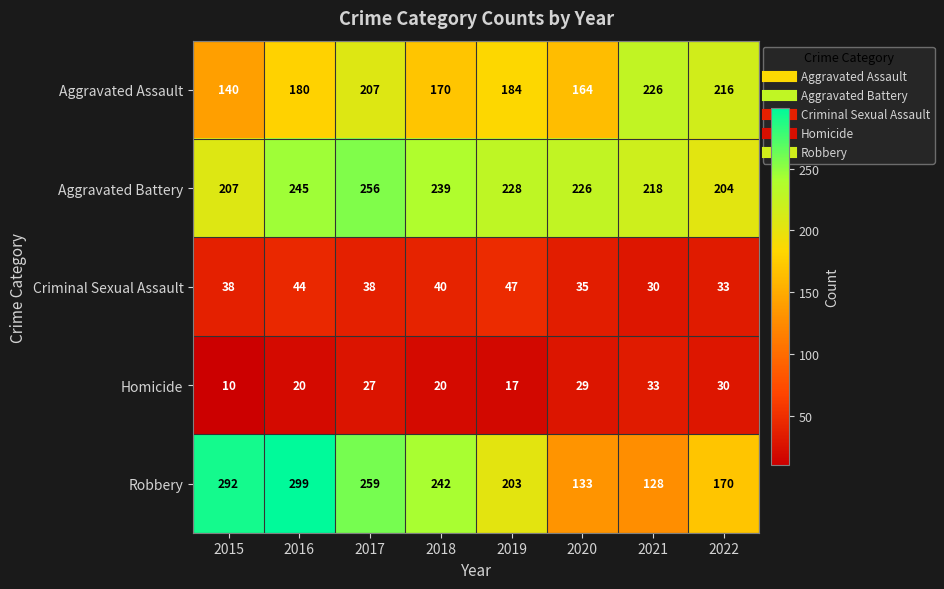

What is the difference between the second highest and minimum values in the Homicide series?

20